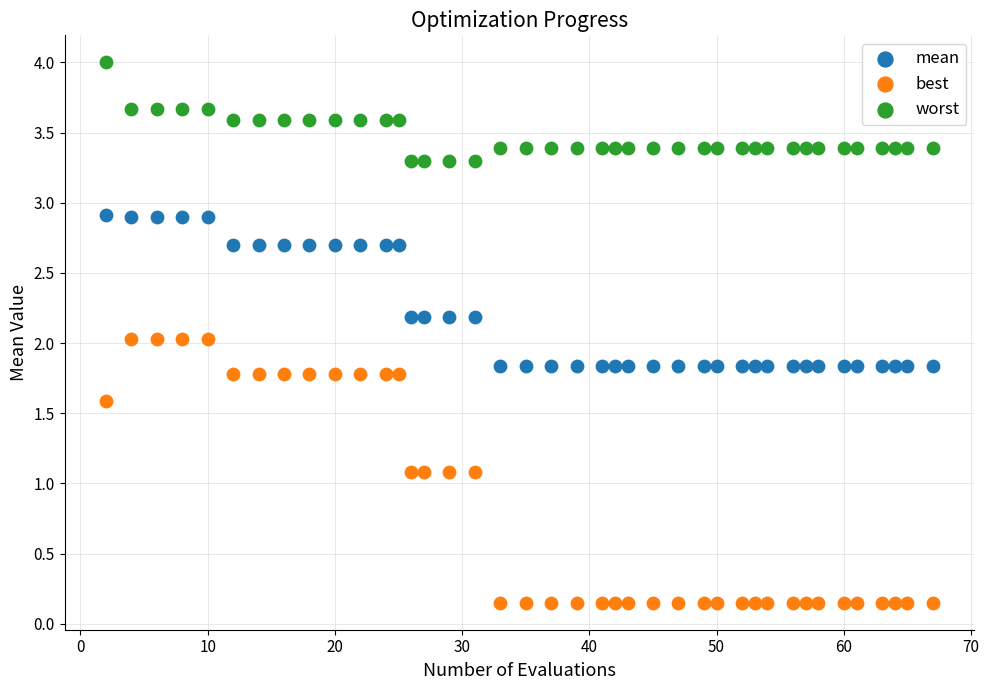

What are all the series names shown in the legend?

mean, best, worst